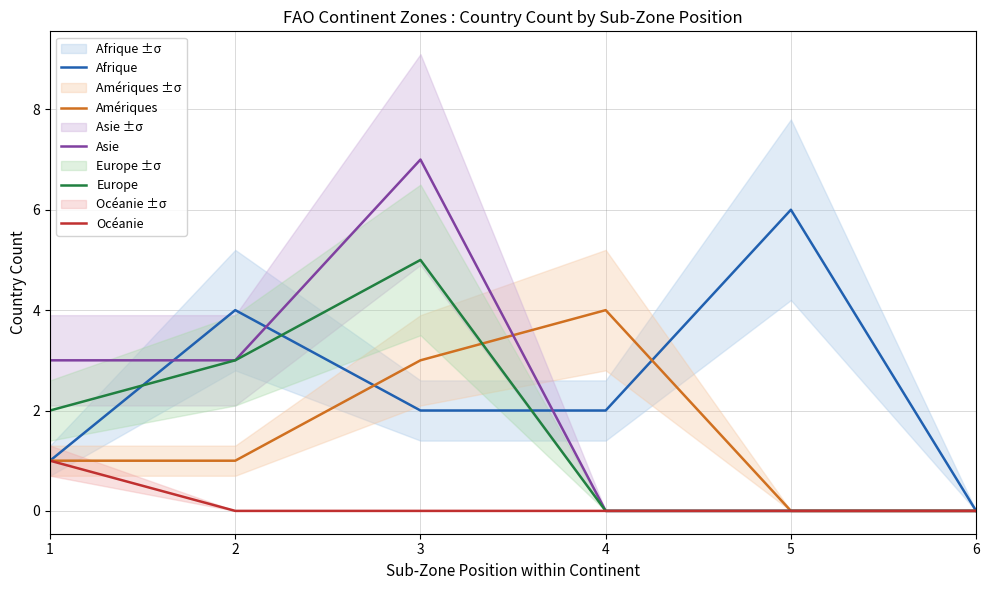

Where is the first local maximum for Amériques?

4